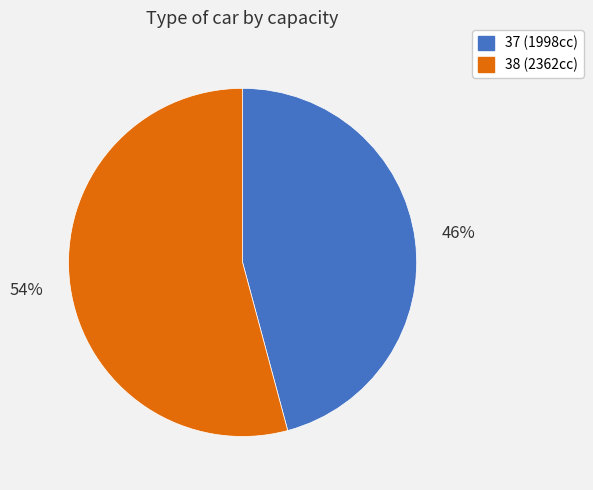

Which category accounts for the majority?

38